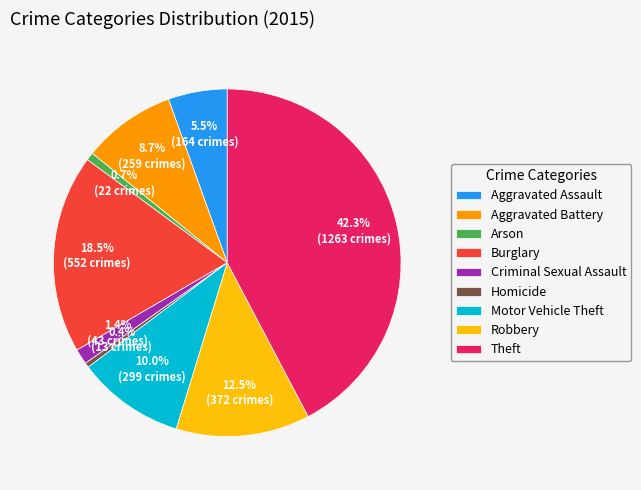

Count the number of slices in the pie.

9